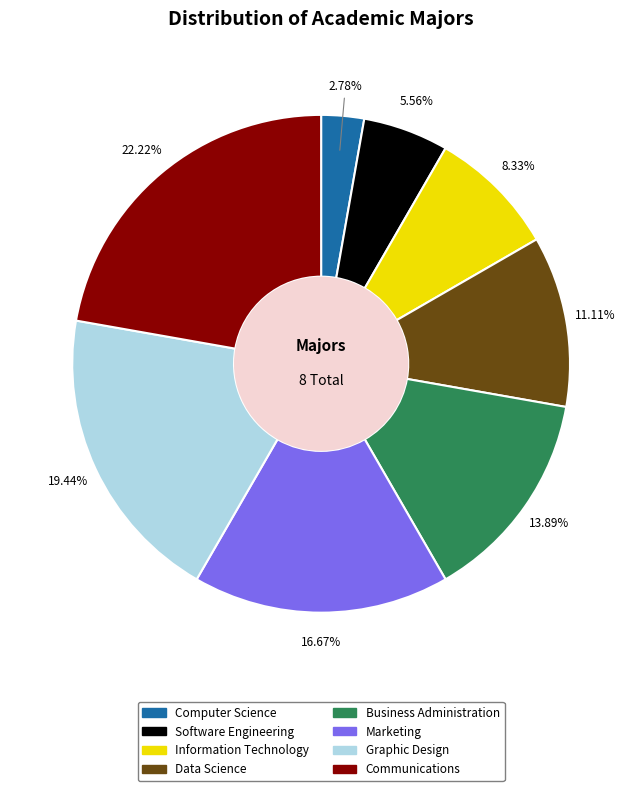

Does Marketing represent more than half of the total?

No